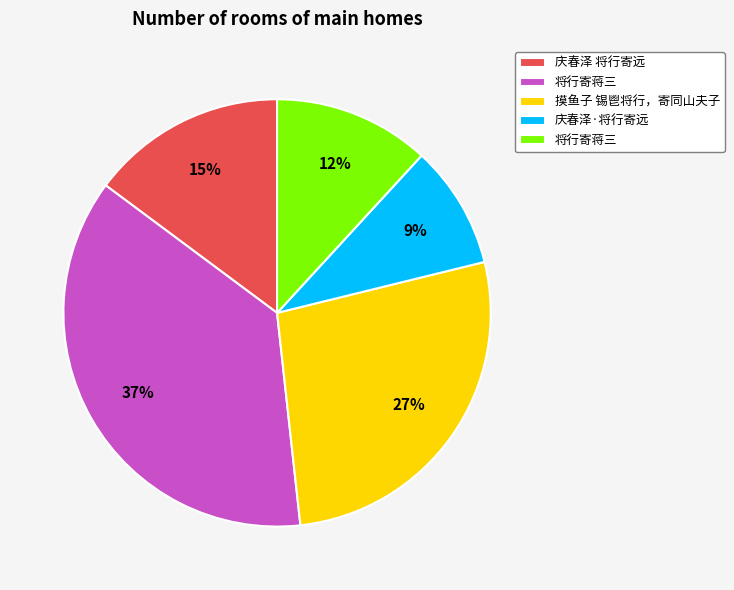

Is there a majority slice in this chart?

No